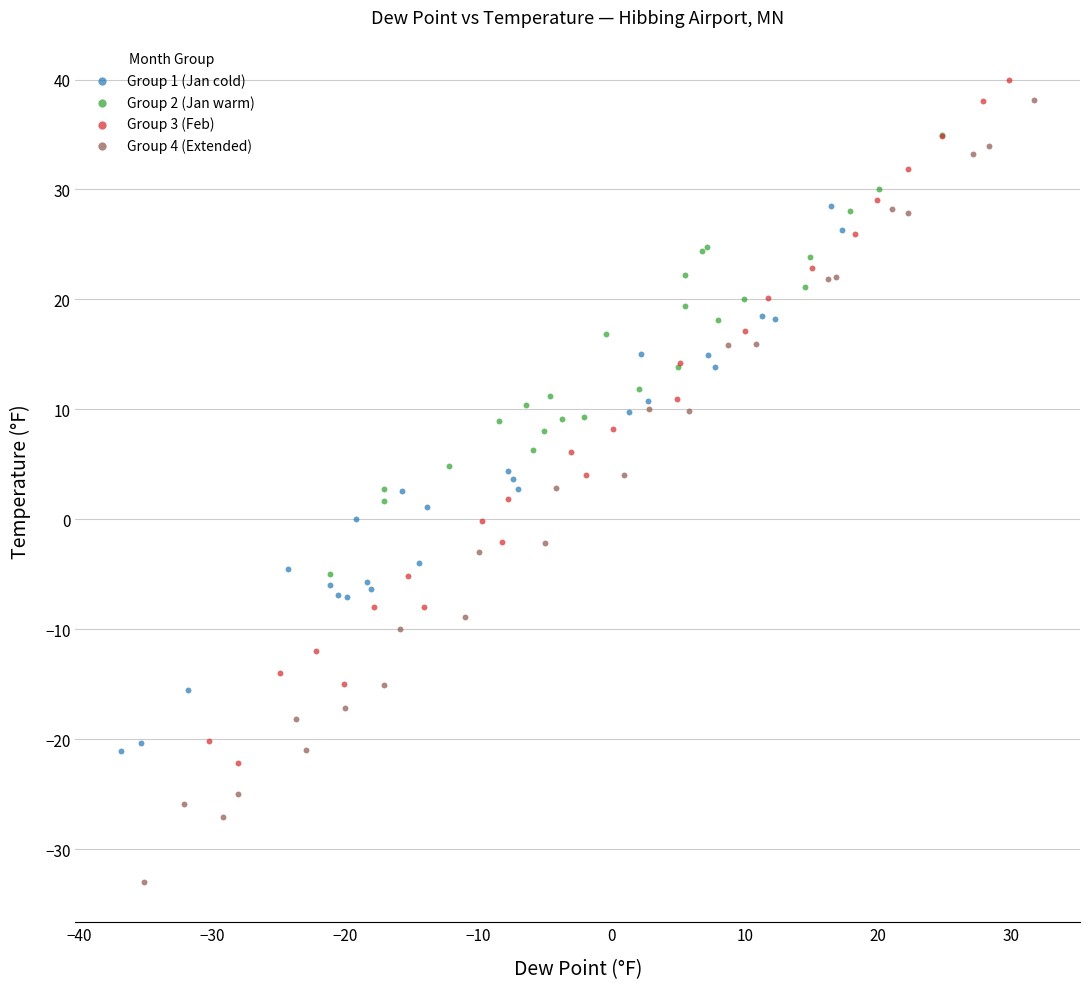

Which series has the widest spread of Y values?

Group 4 (Extended)